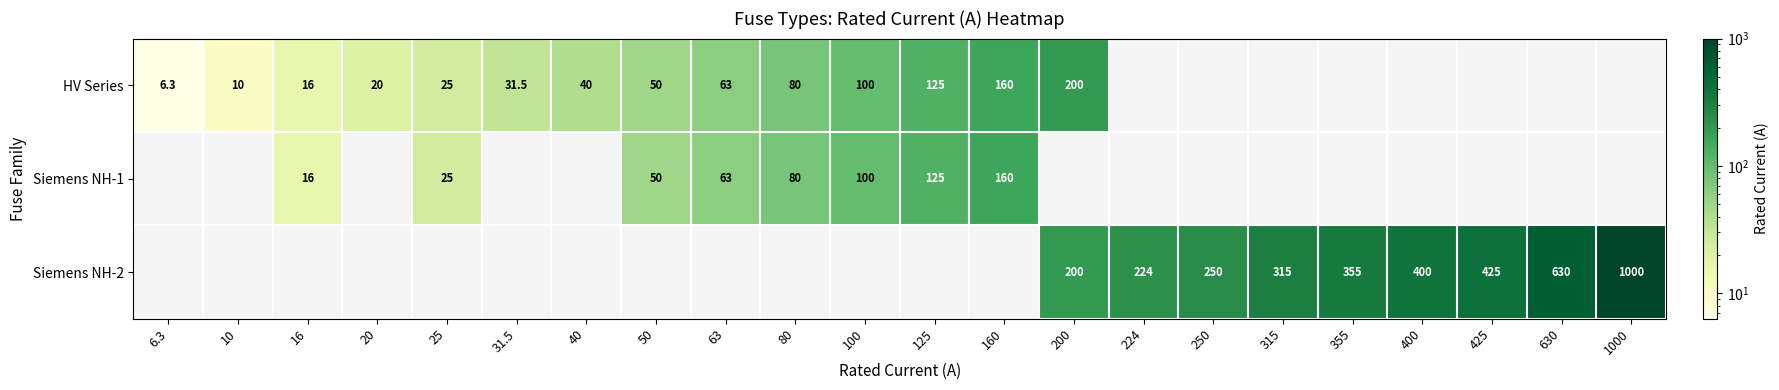

The value of Siemens NH-1 at 160 is 36.1. True or false?

False